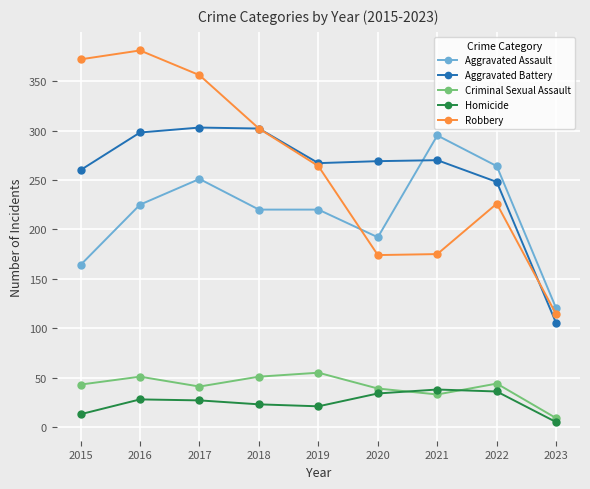

Between which two adjacent categories do Aggravated Battery and Aggravated Assault first intersect?

2020 and 2021